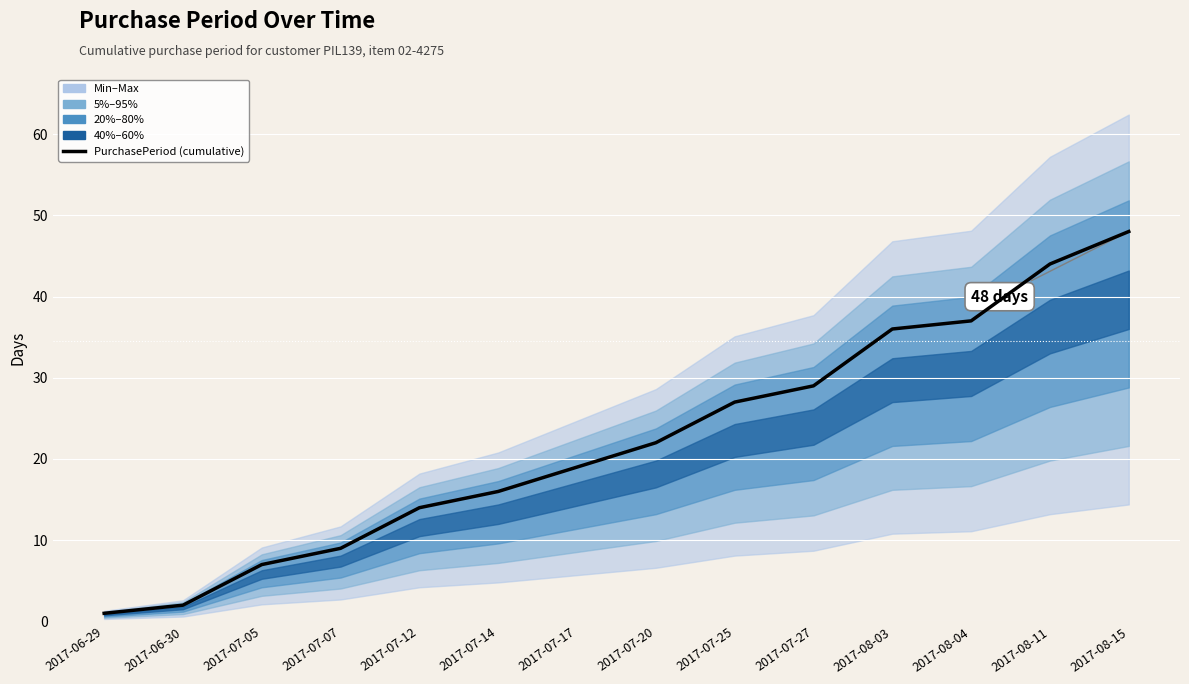

Is it true that the value at 2017-07-20 is 9?

False